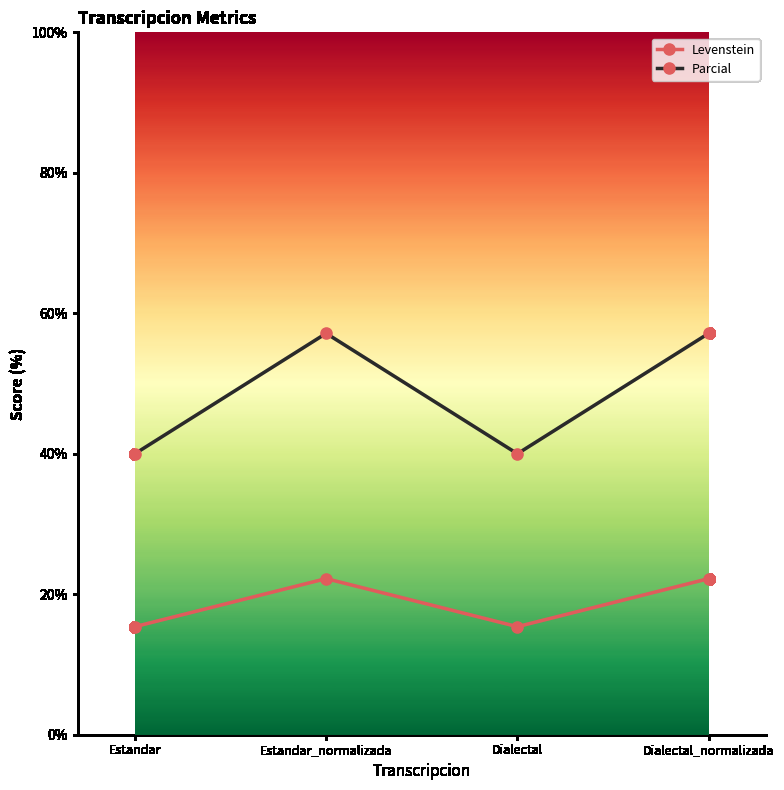

What is the difference between the maximum and minimum values in the Parcial series?

17.1